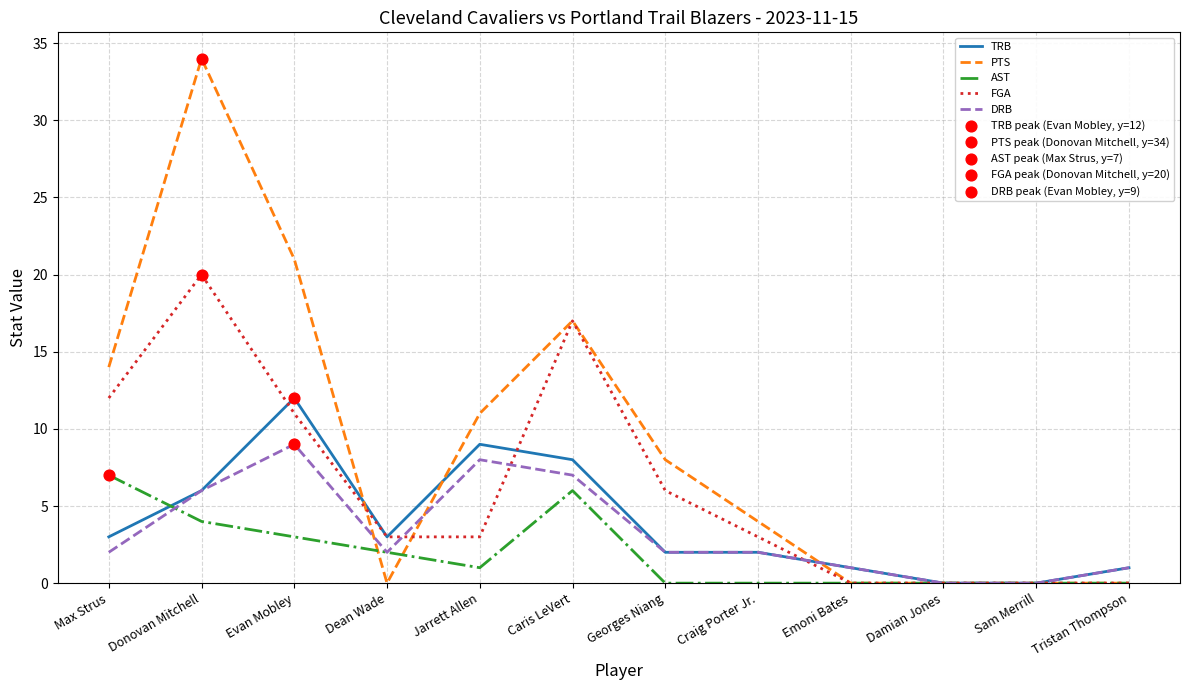

Which category has the highest value in the PTS series?

Donovan Mitchell